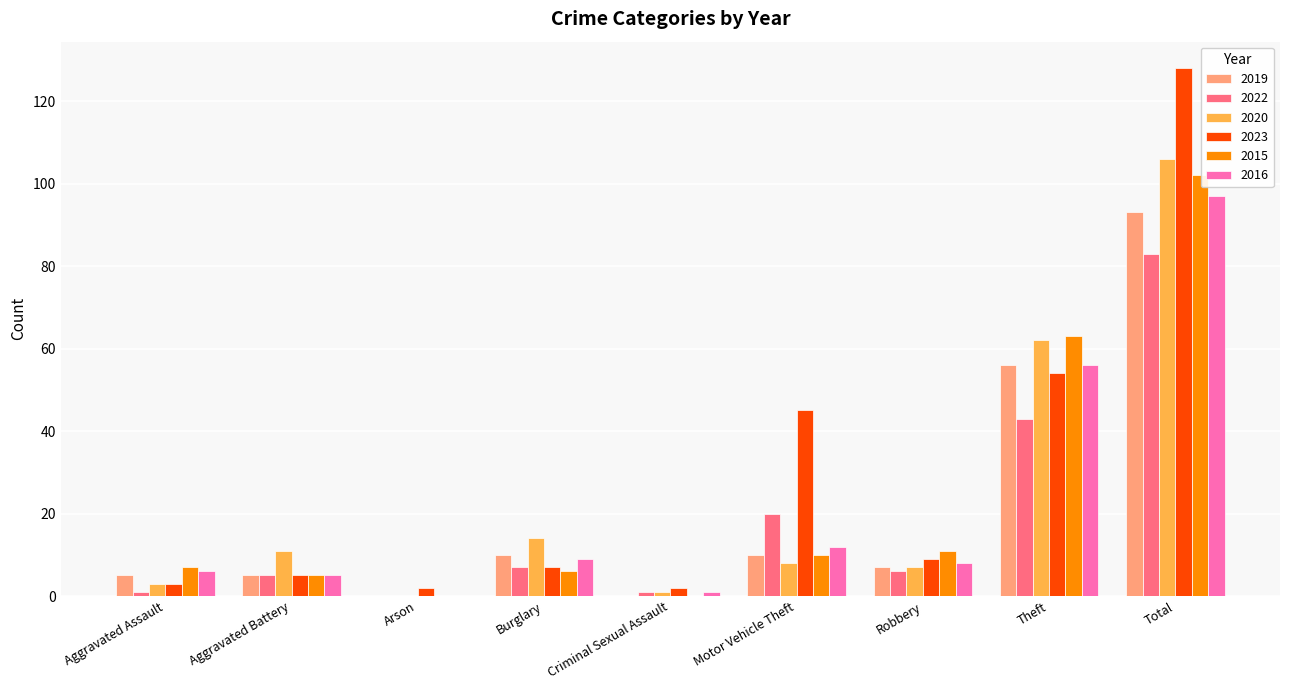

Where is 2022 nearest to the value 41?

Theft